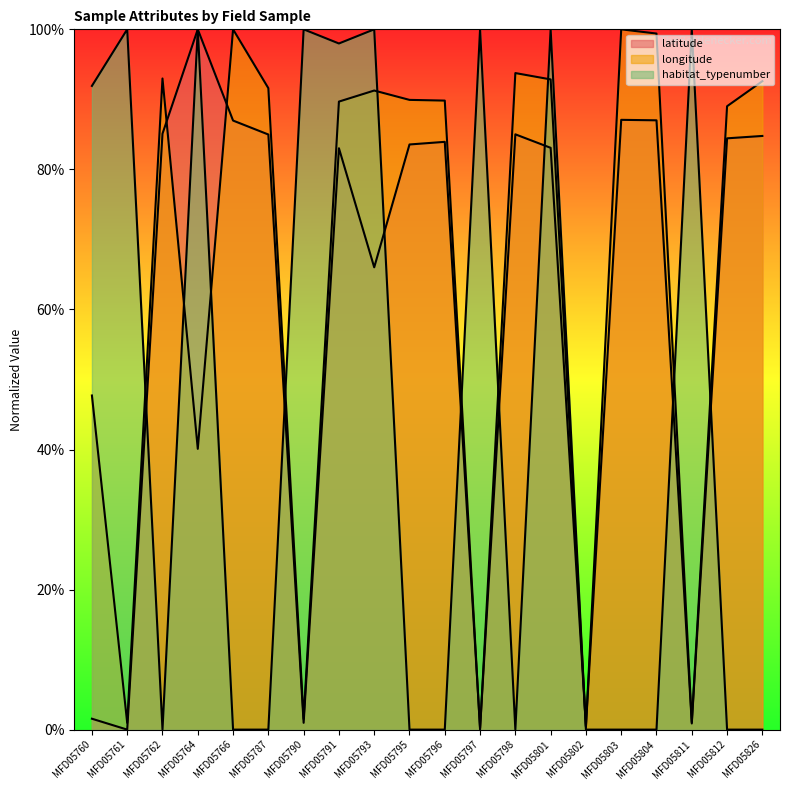

True or false: latitude and habitat_typenumber cross at least once.

True